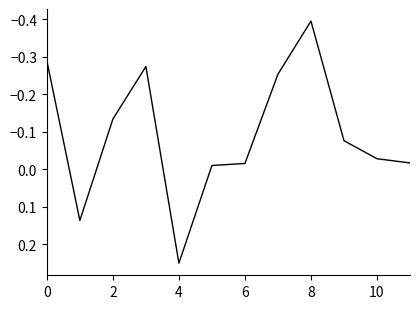

What is the difference between the maximum and minimum values?

0.6